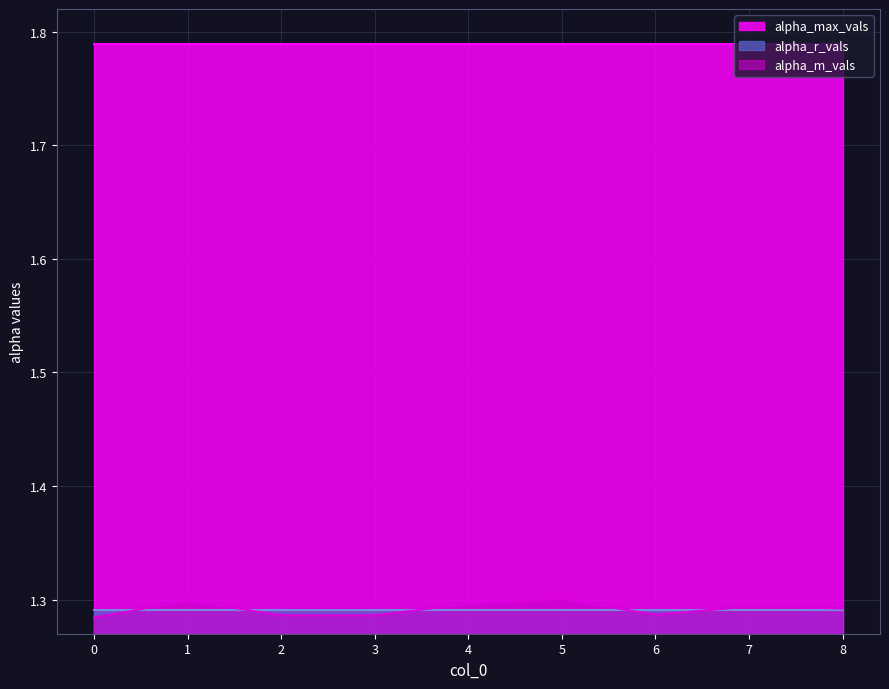

How many data points does each series have?

9